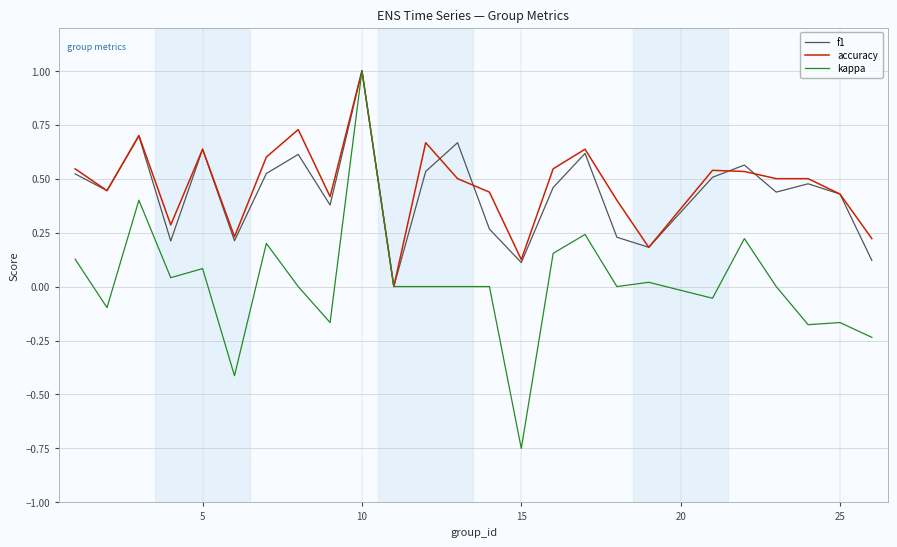

Which series has the largest range (max minus min)?

kappa